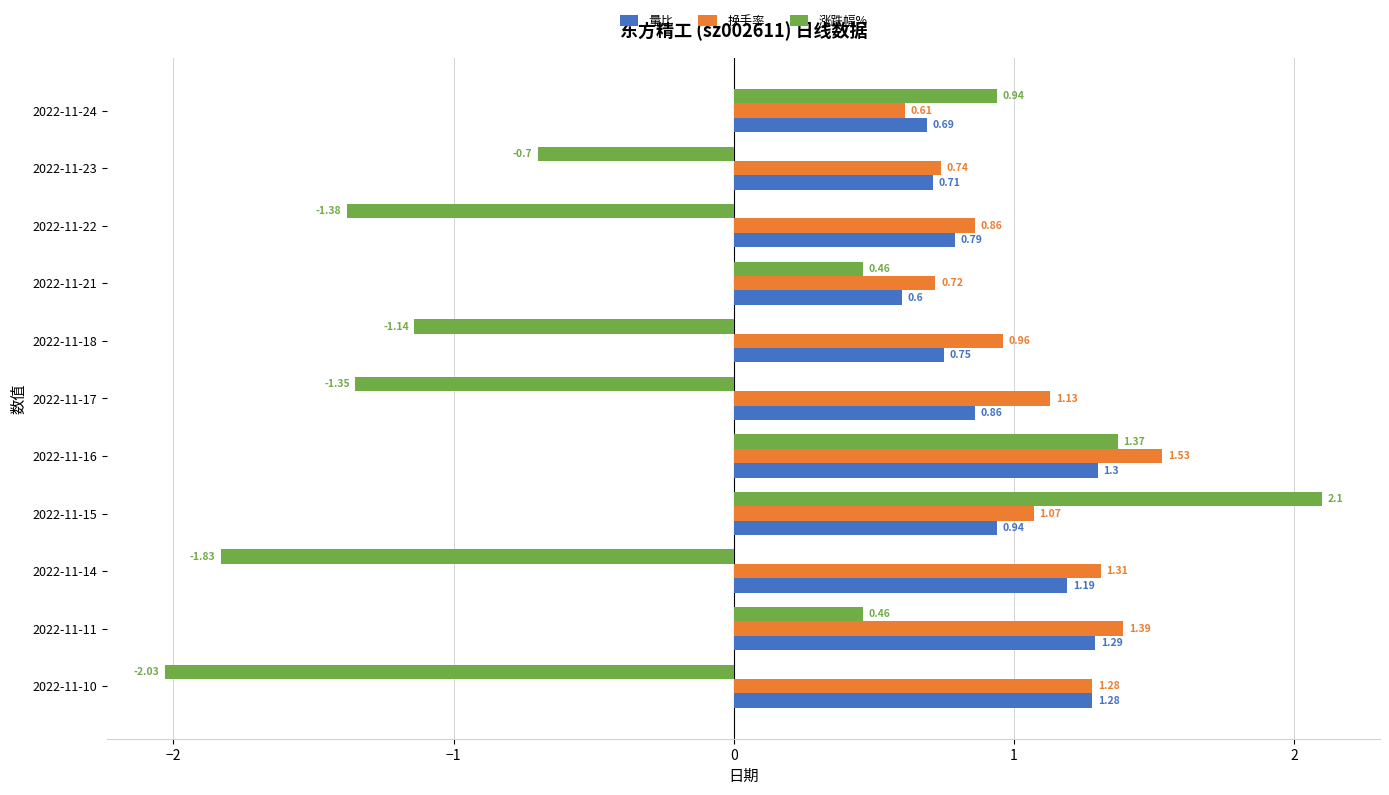

What is the total value across all series at 2022-11-16?

4.2